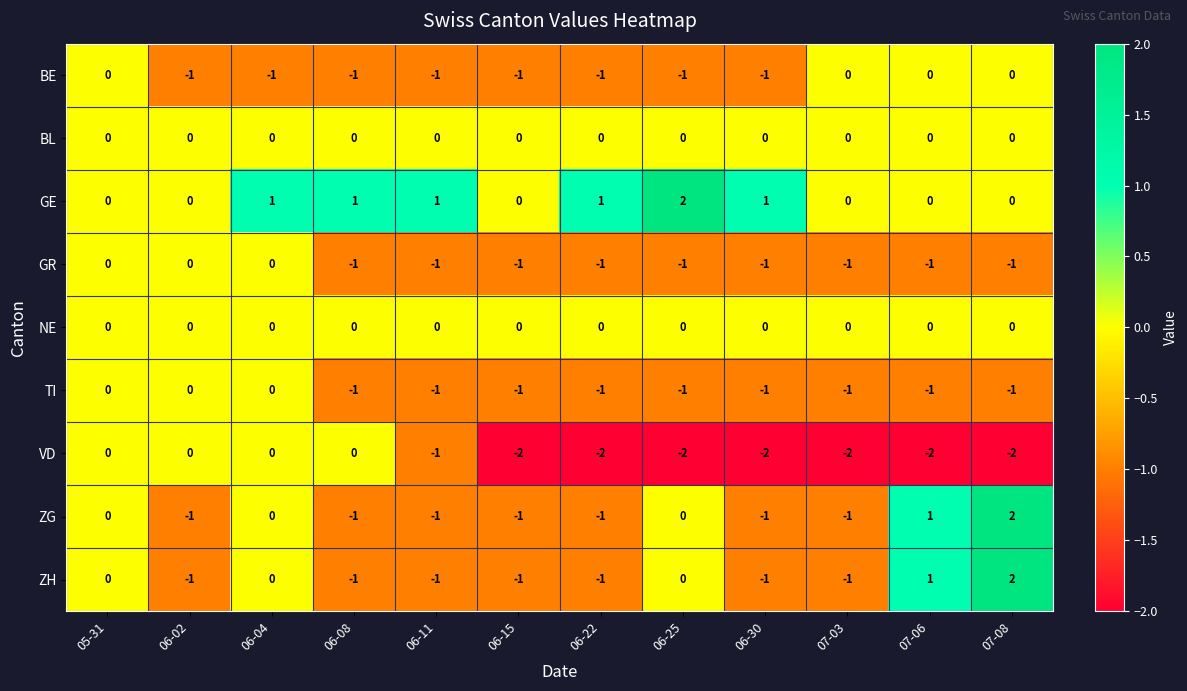

The value of ZH at 07-03 is -1. True or false?

True